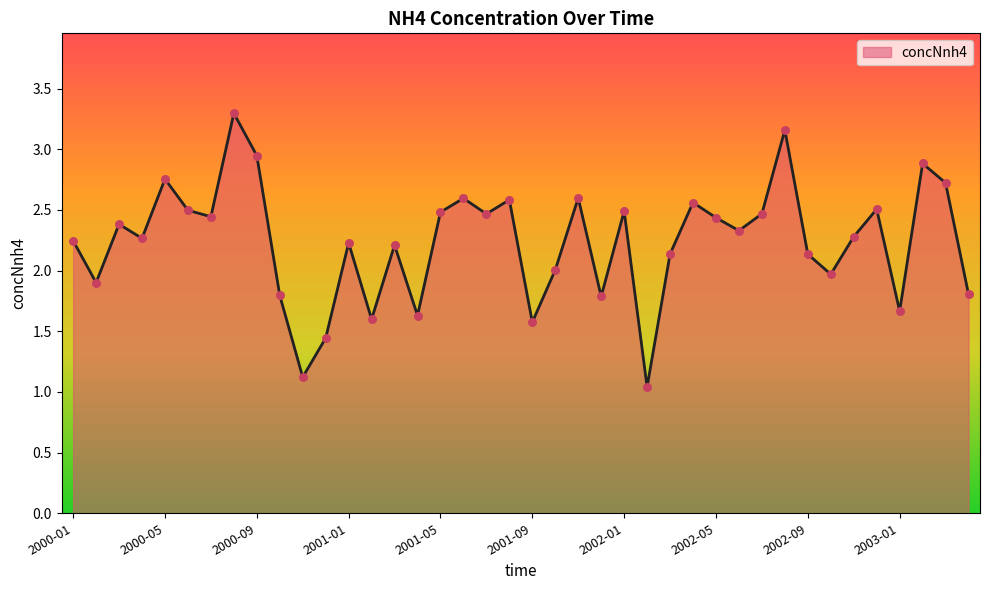

What is the maximum value shown in the chart?

3.3